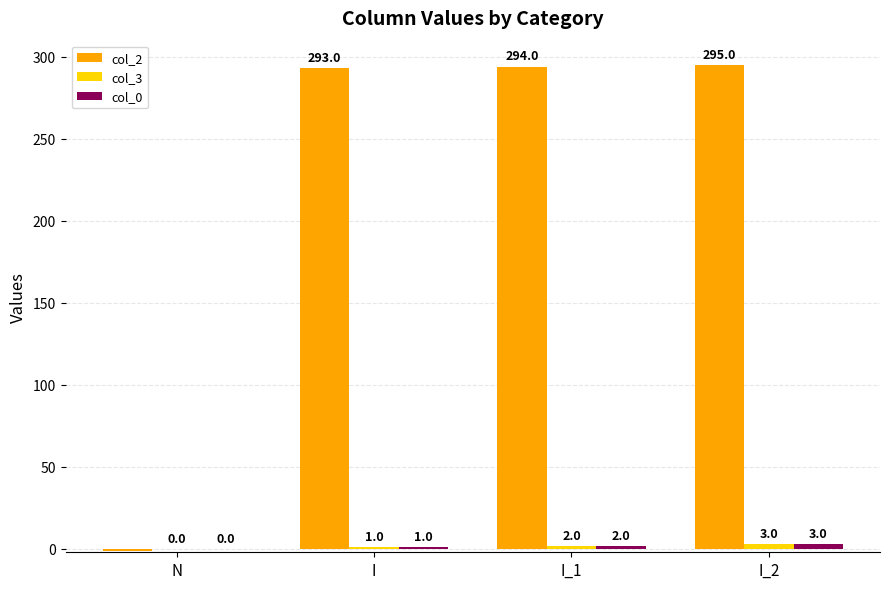

What is the greatest value displayed?

295